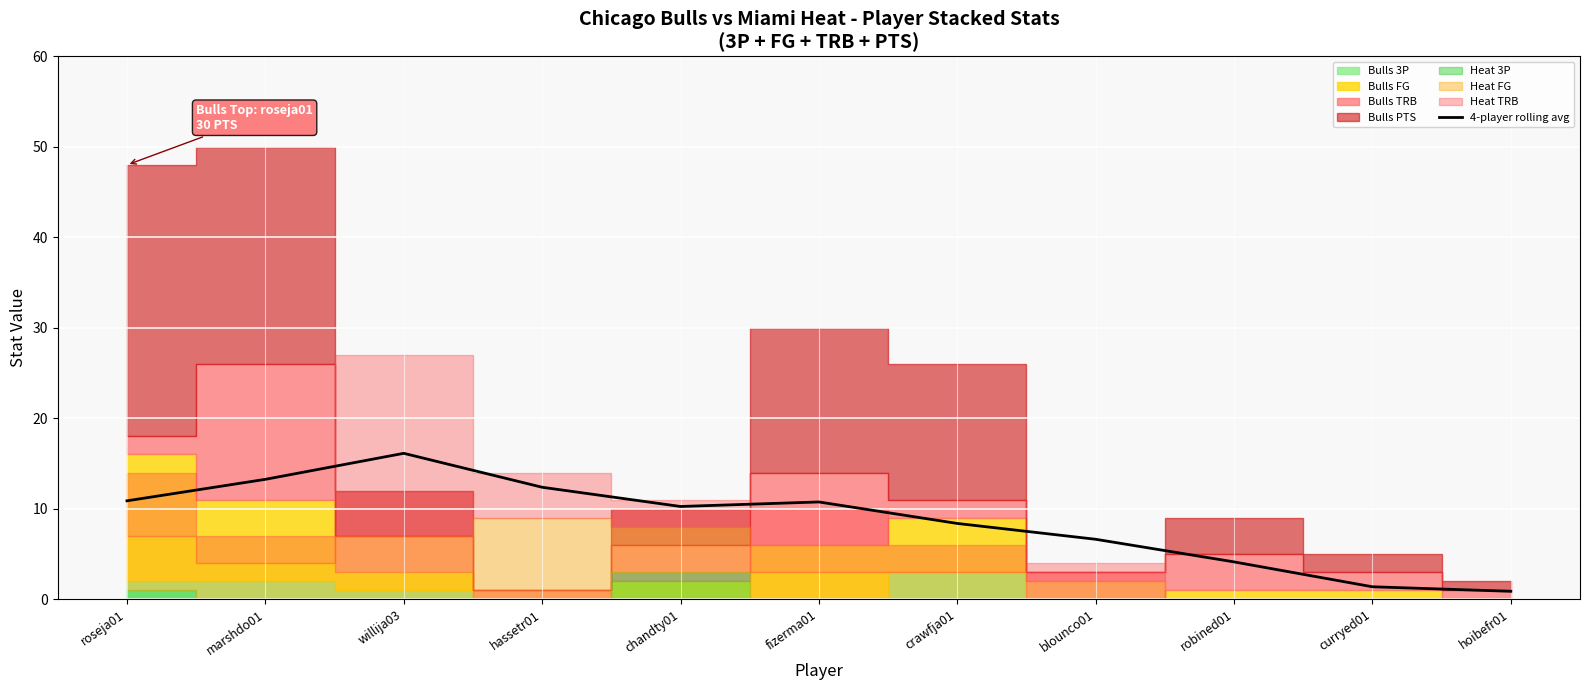

Where is the first local maximum?

willija03